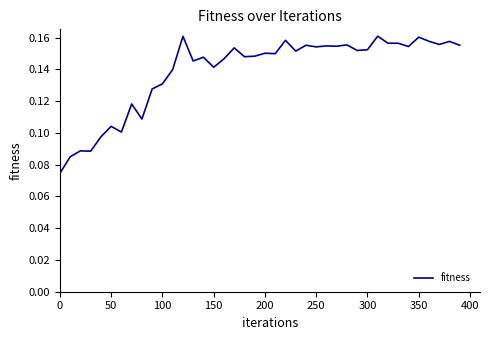

What is the average value?

0.1